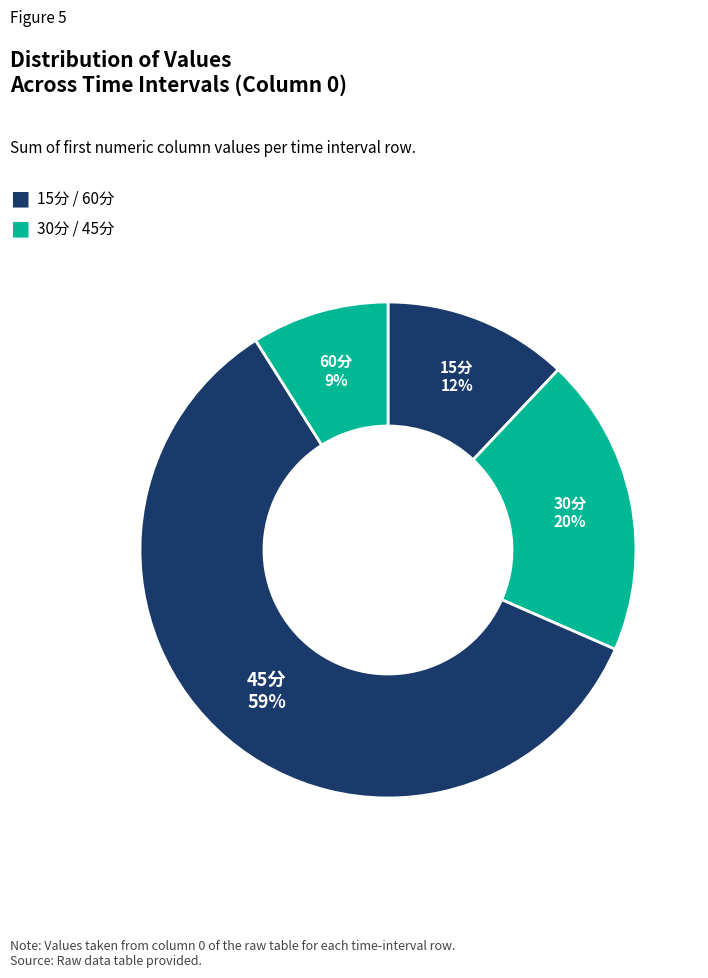

To the nearest percent, what is the average slice percentage?

25%